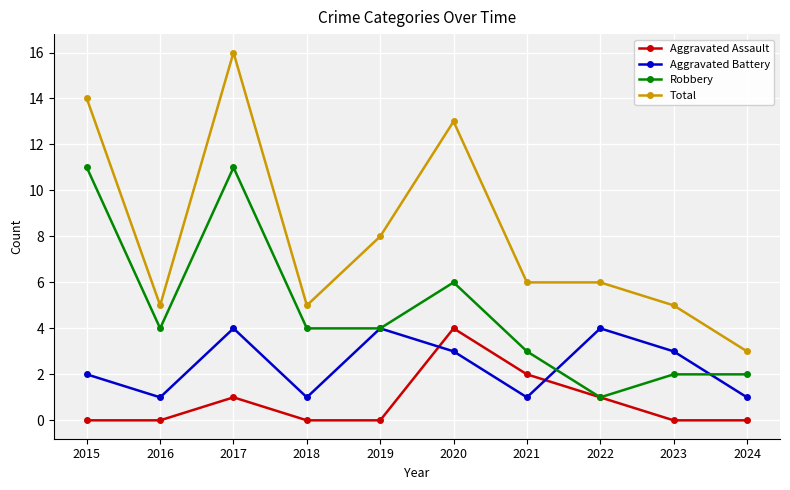

Count the number of categories in the chart.

10